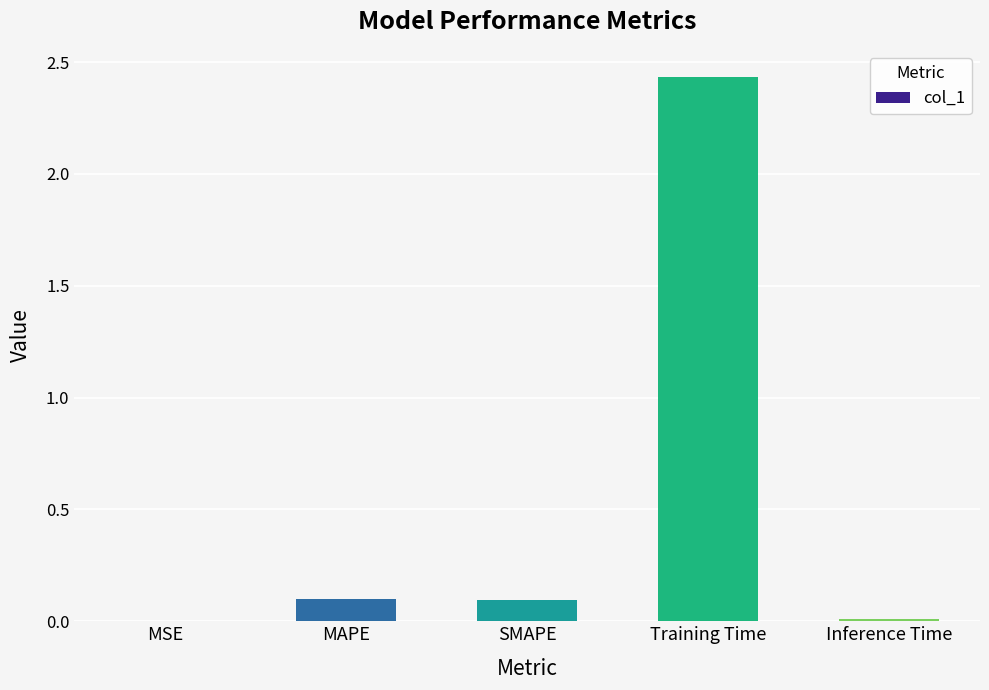

The chart shows a value of 0.8 at Training Time. True or false?

False